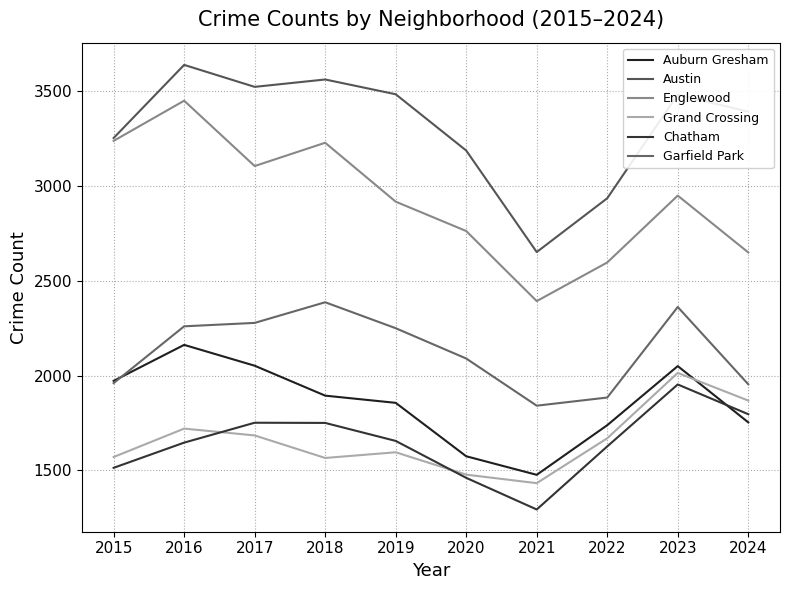

Where is Auburn Gresham nearest to the value 1819?

2019